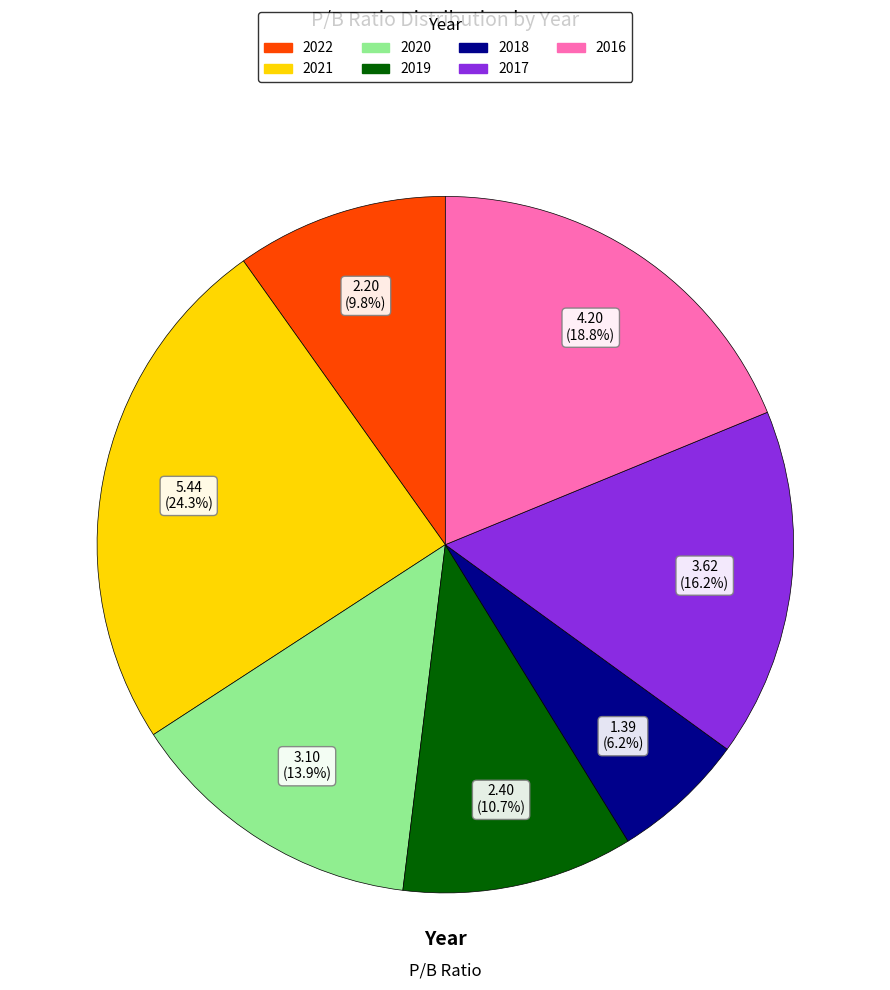

Approximately how many times larger is the value at 2020 compared to 2022?

1.4